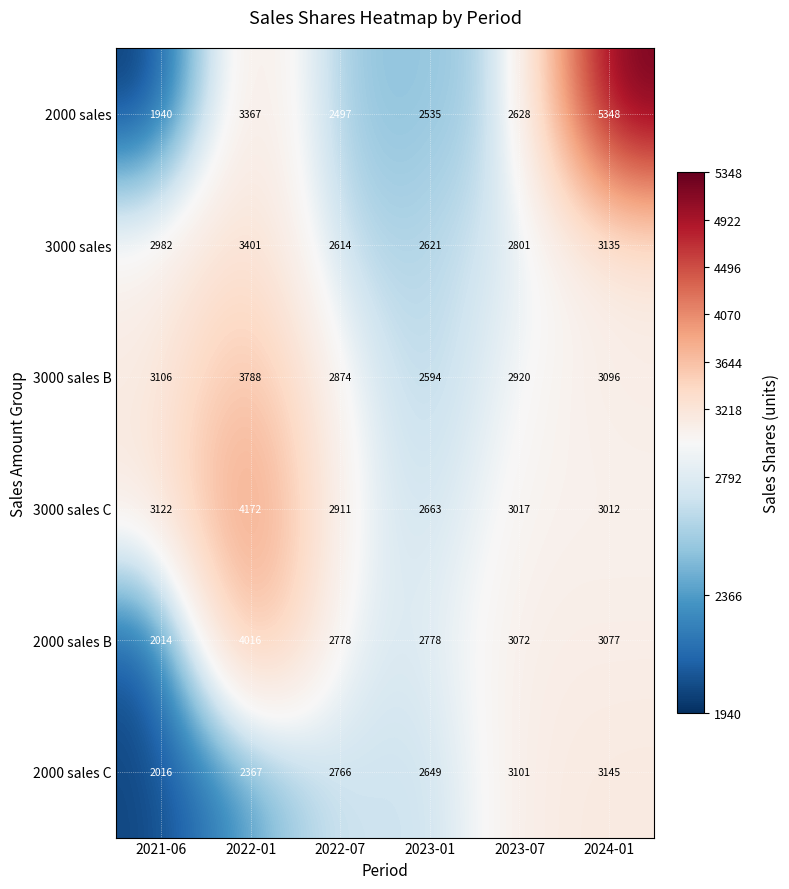

Between 2022-01 and 2023-07, which series saw the biggest shift?

3000 sales C